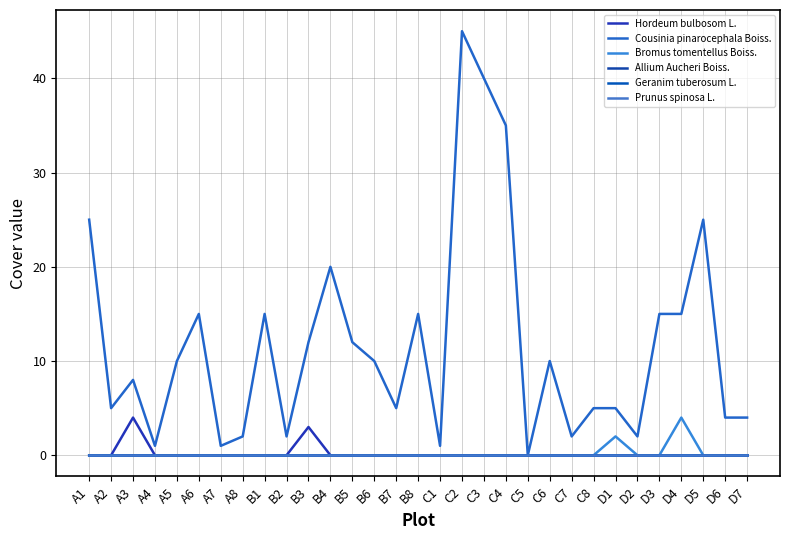

Is this an area chart (filled region under the line)?

No